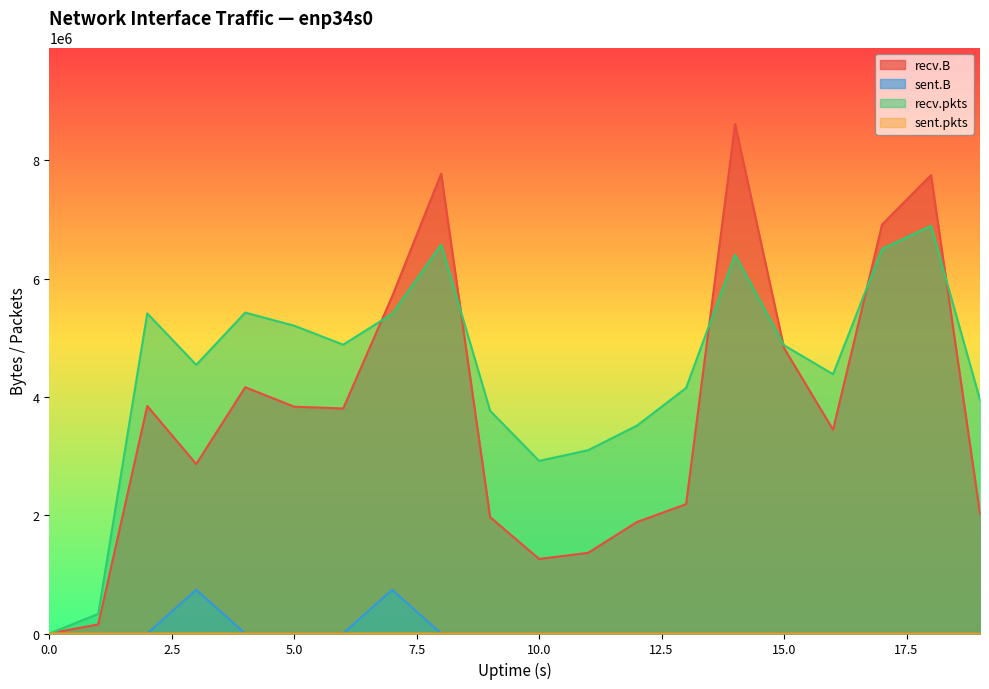

True or false: recv.pkts and sent.B intersect in this chart.

False